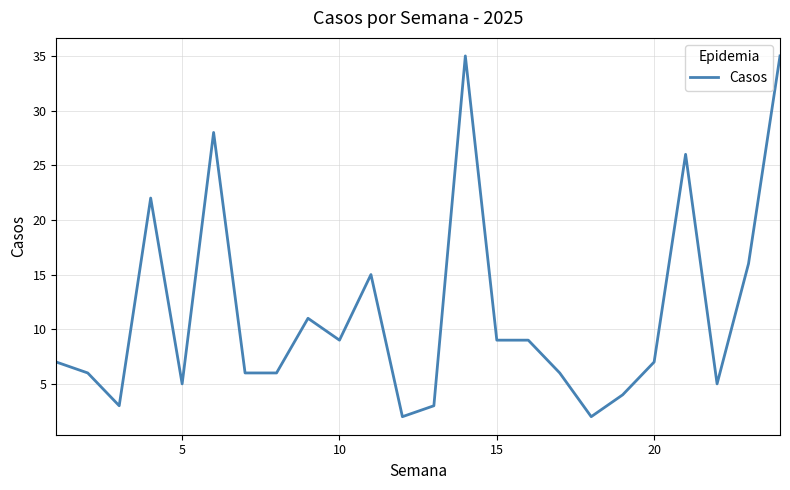

What is the maximum value shown in the chart?

35